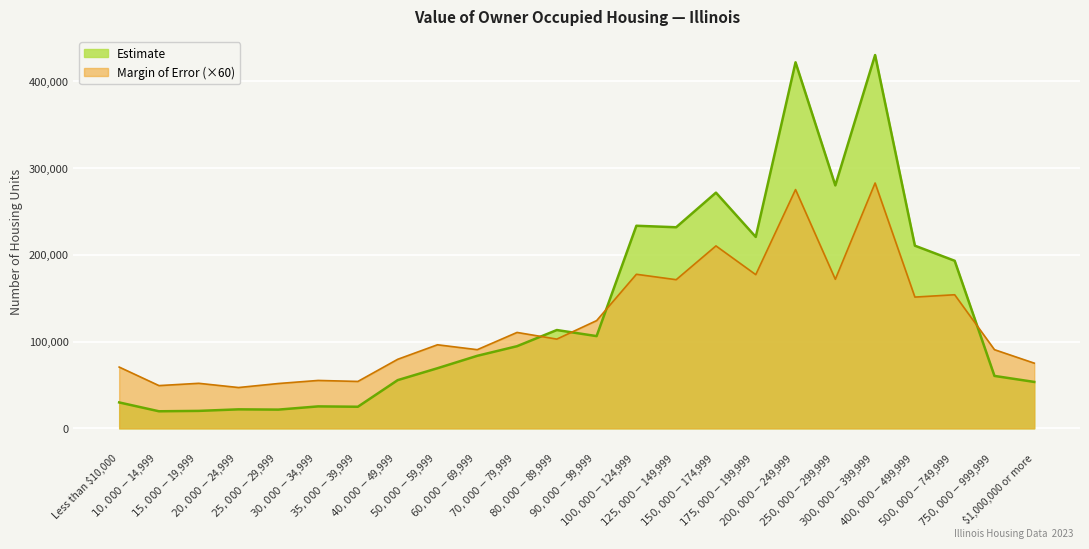

Which label corresponds to the largest value in the chart?

$300,000-$399,999